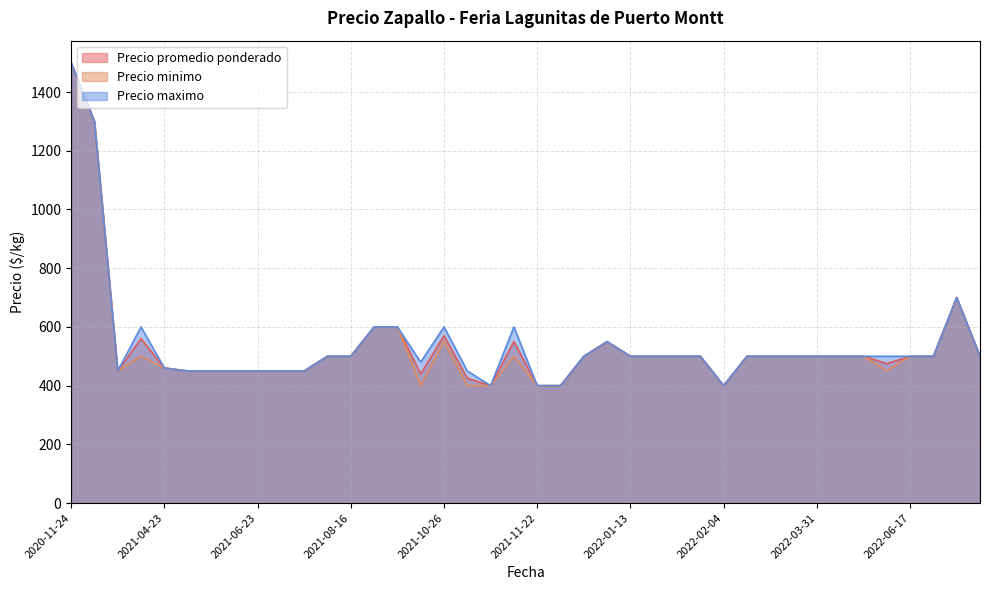

What is the greatest value displayed?

1500